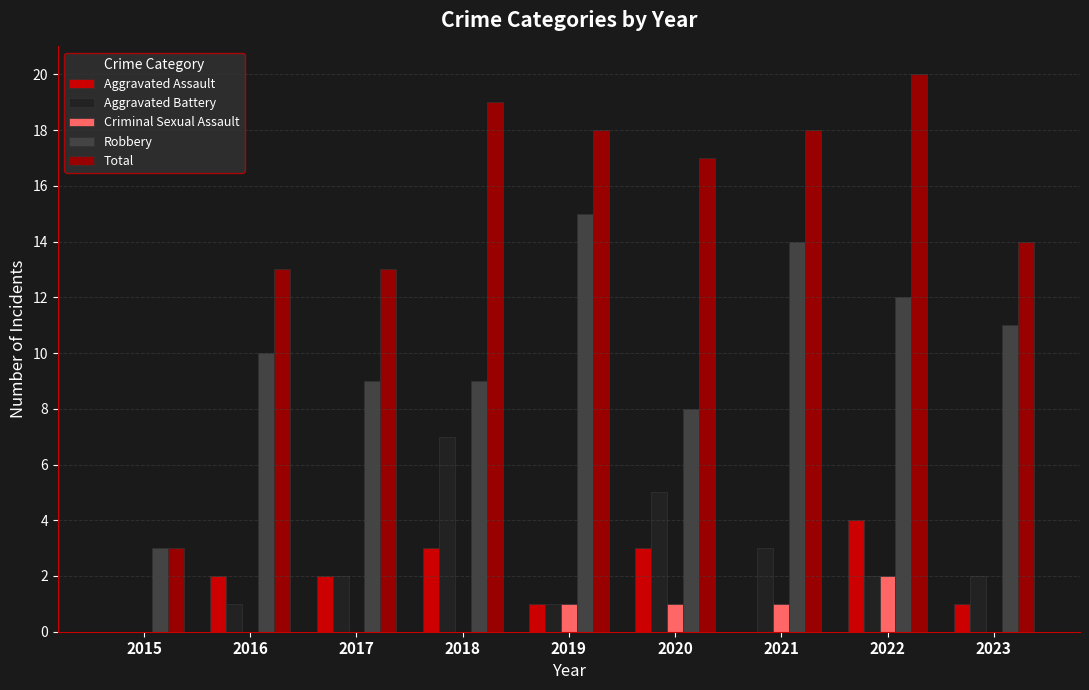

Which series has the largest total across all categories?

Total